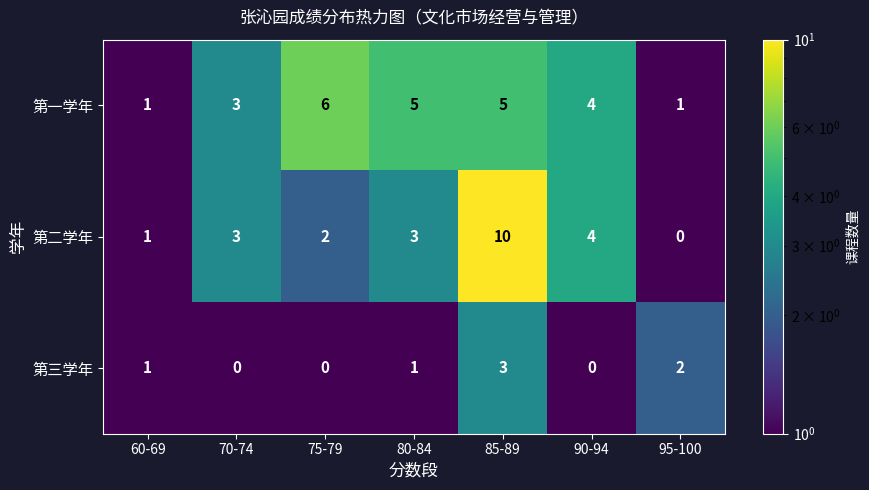

At how many categories does at least one series exceed 8?

1